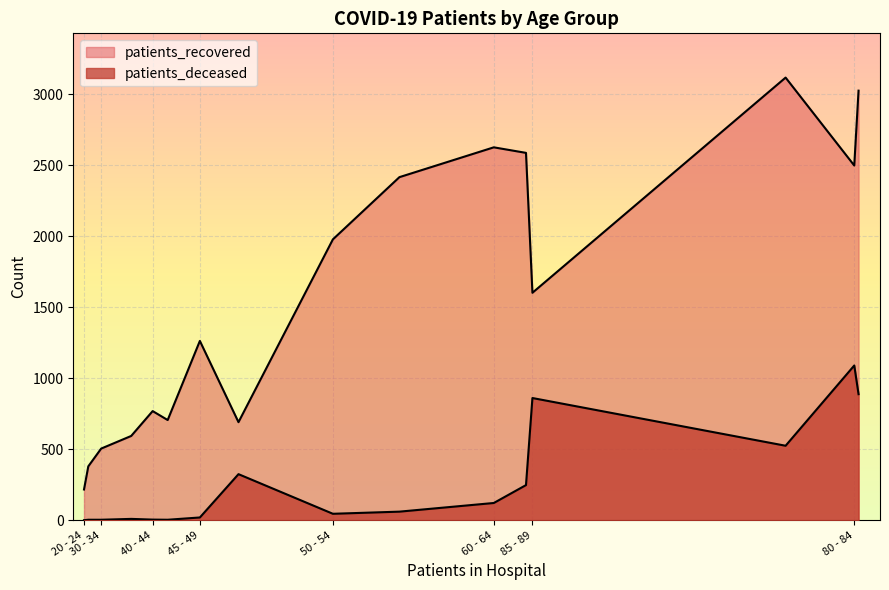

Which series has the largest total across all categories?

patients_recovered